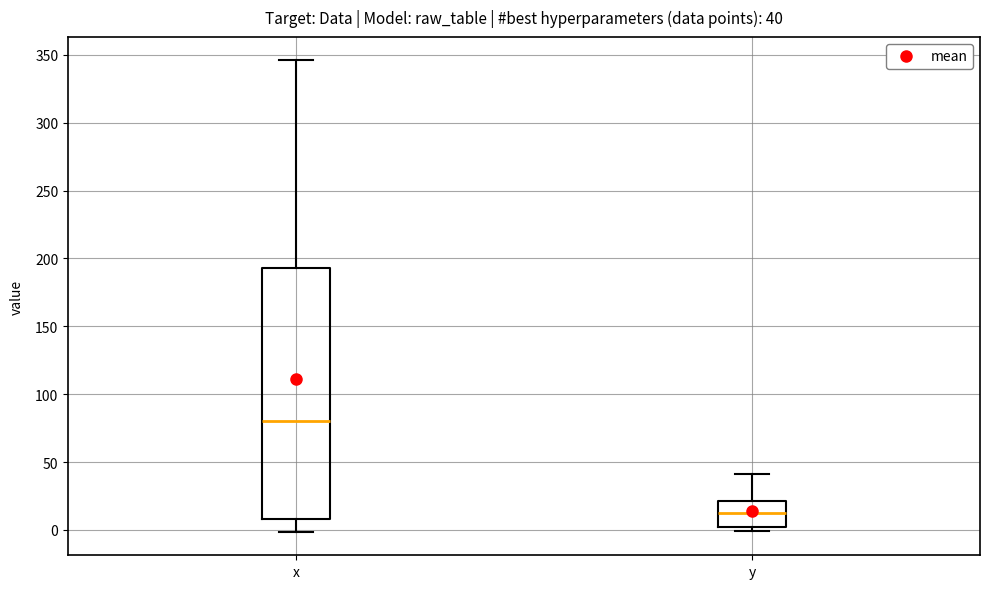

Which box has the highest median line?

x